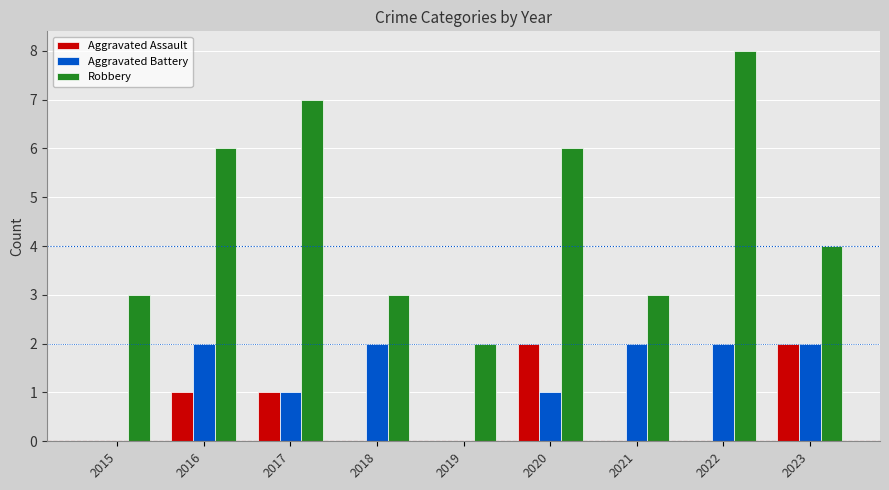

What is the sum of all Aggravated Battery values?

12